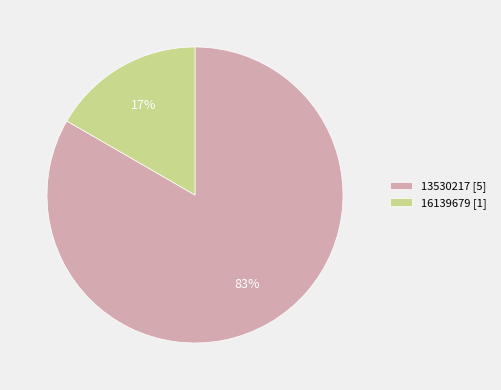

To the nearest percent, what is the average slice percentage?

50%